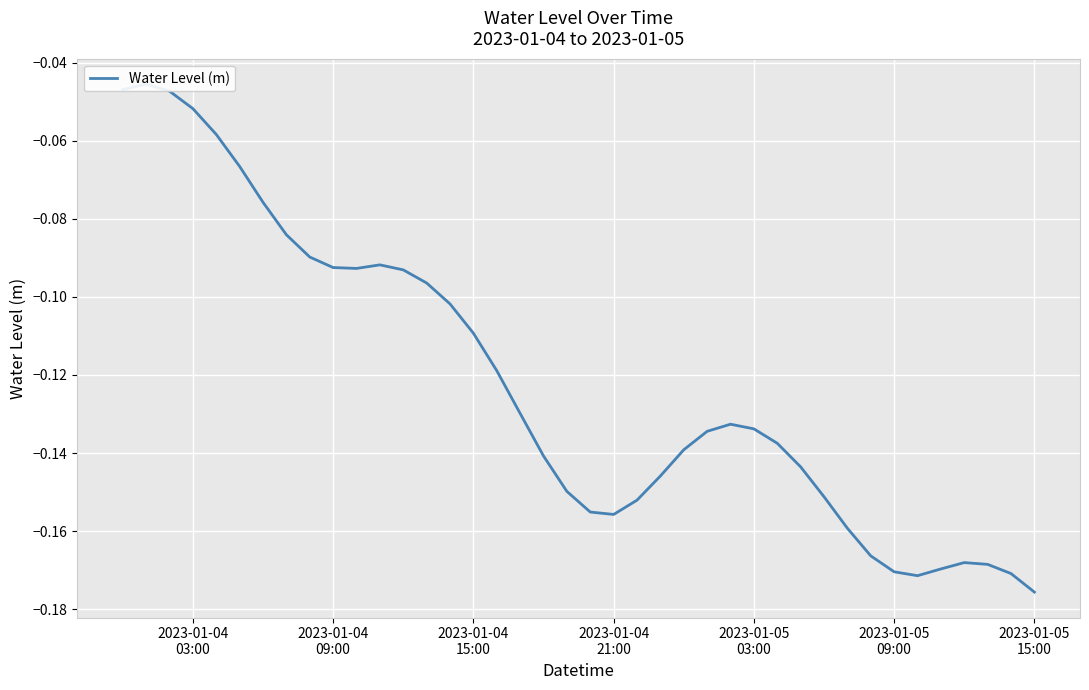

How many interior local valleys (lower than both neighbors) does the data have?

3